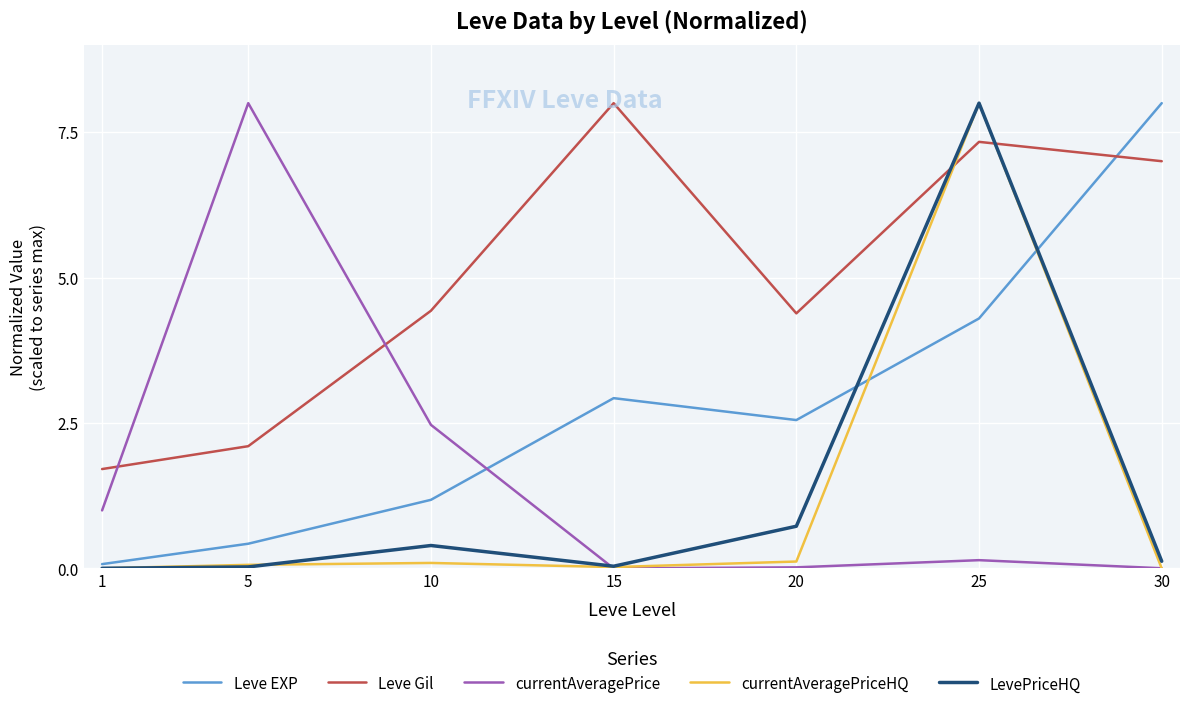

Between 20 and 25, which series saw the biggest shift?

currentAveragePriceHQ